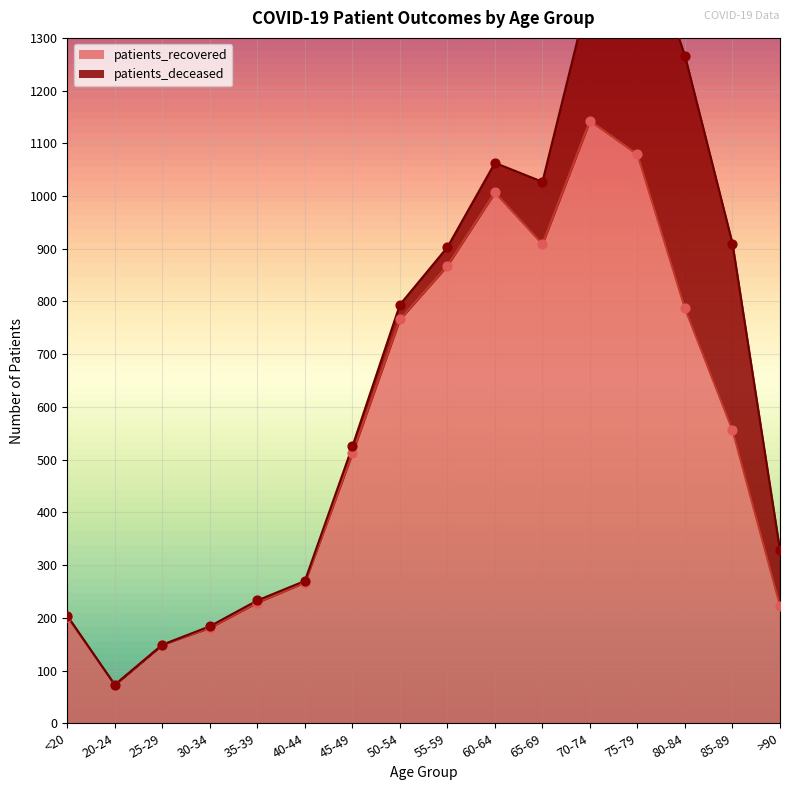

What is the change in value from 30-34 to 40-44?

+86